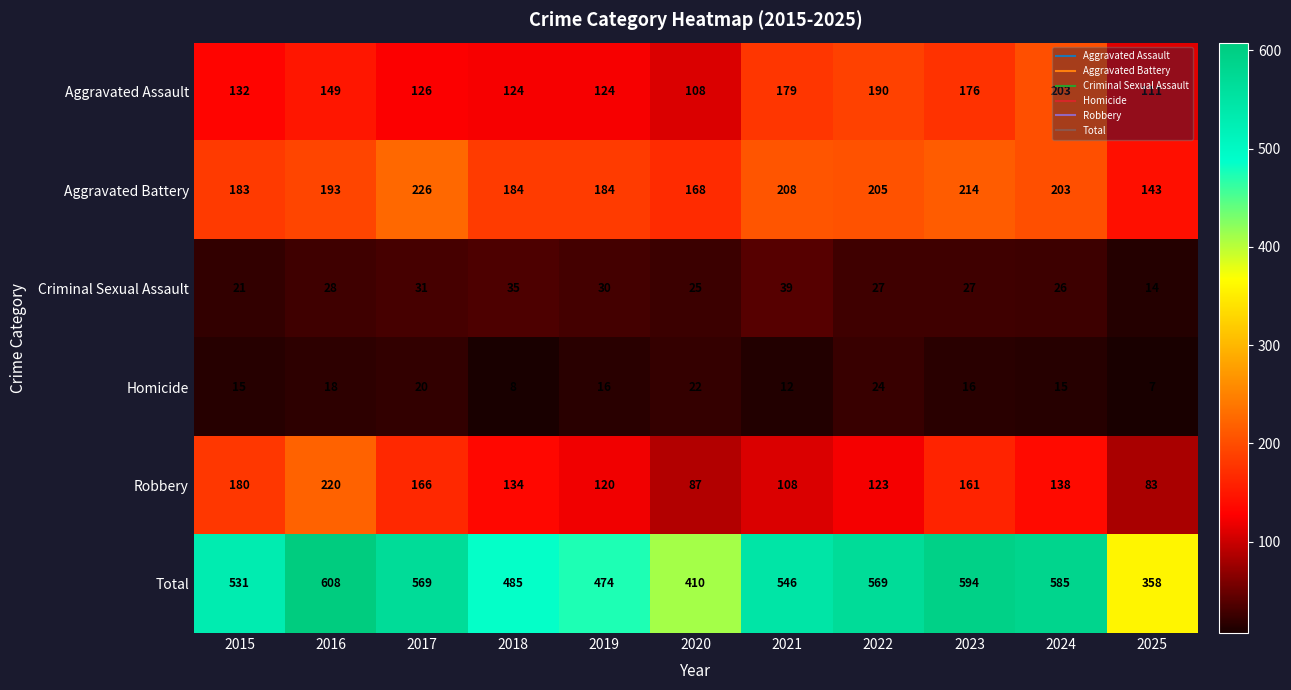

Where does the Homicide series first go above 16?

2016